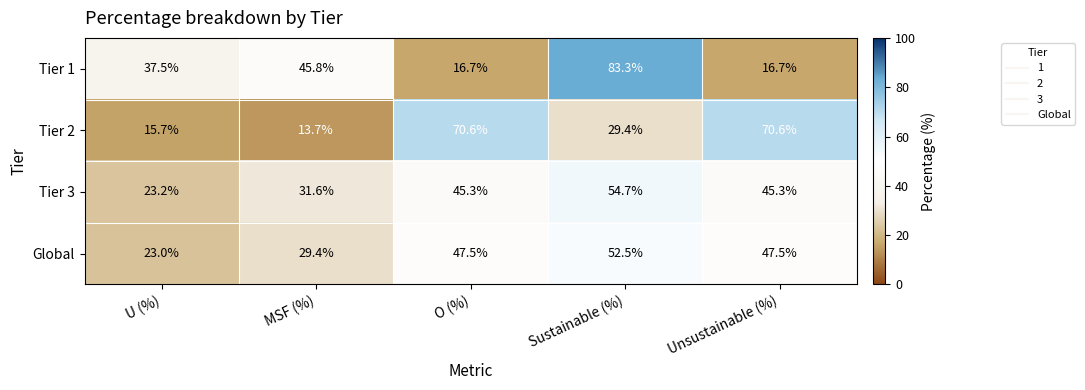

How many data points in Tier 1 are above 37?

3